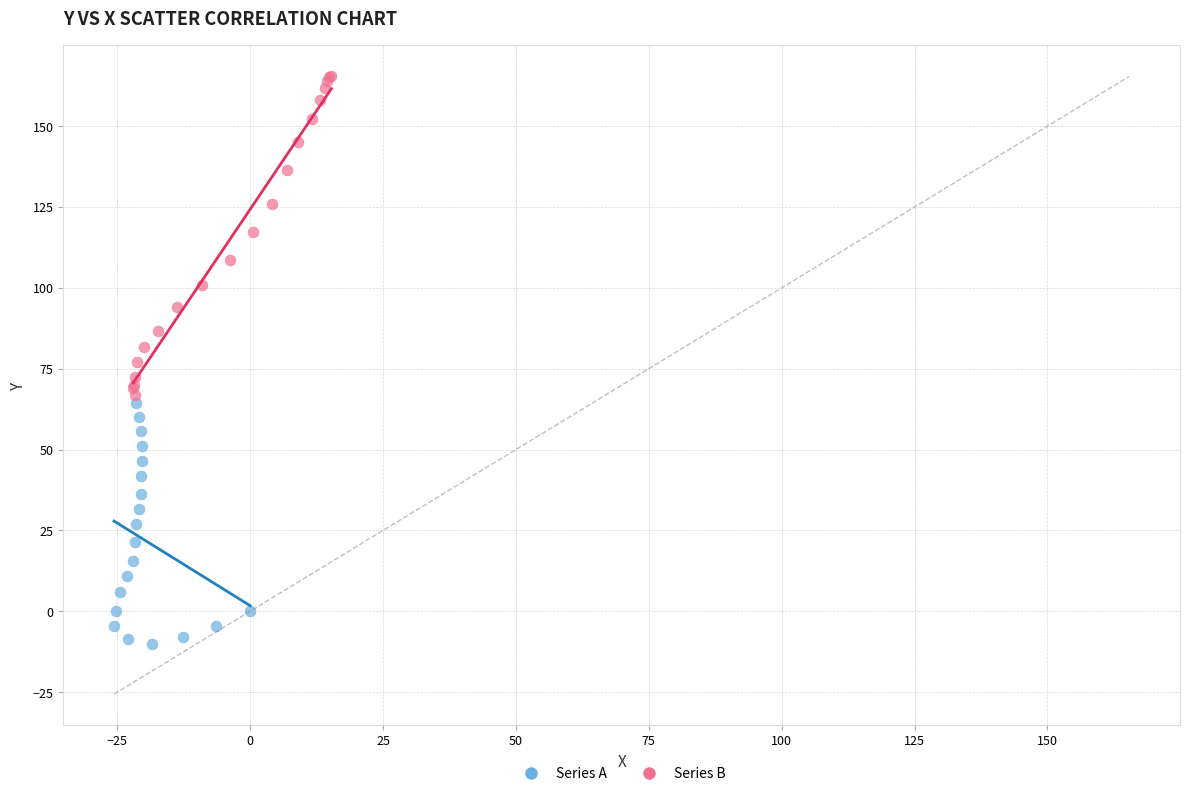

Which series reaches the minimum Y coordinate?

Series A